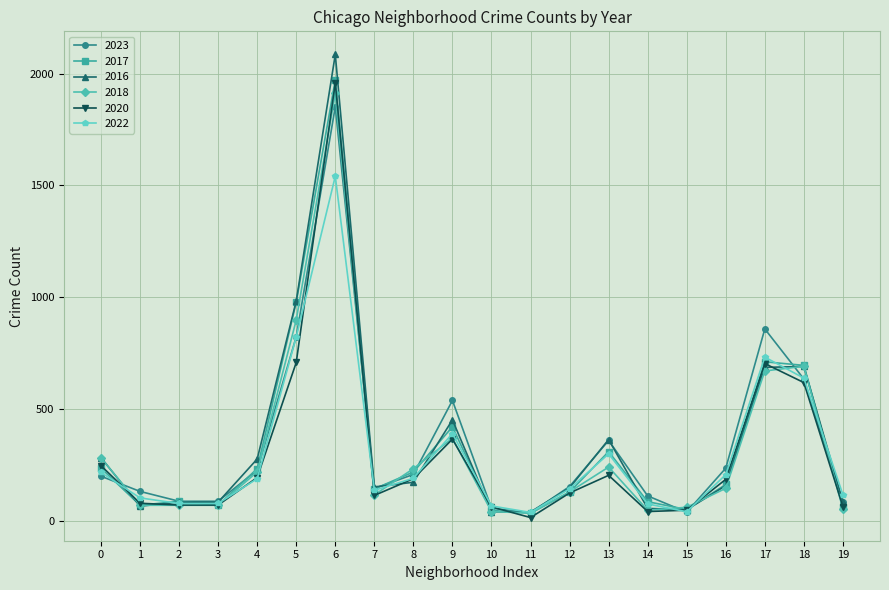

At how many categories does at least one series exceed 1197?

1